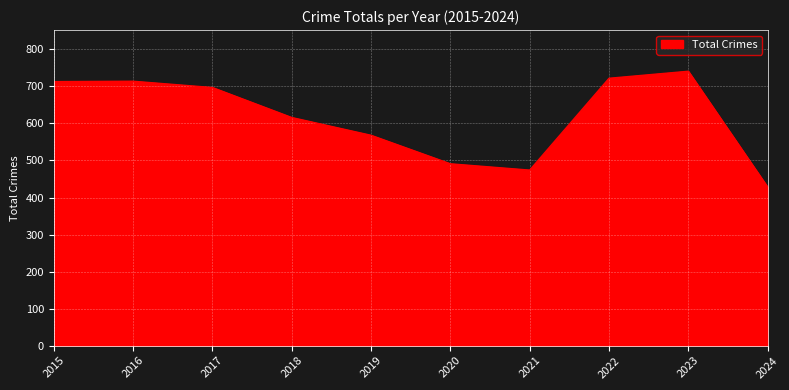

Where is the first local minimum?

2021